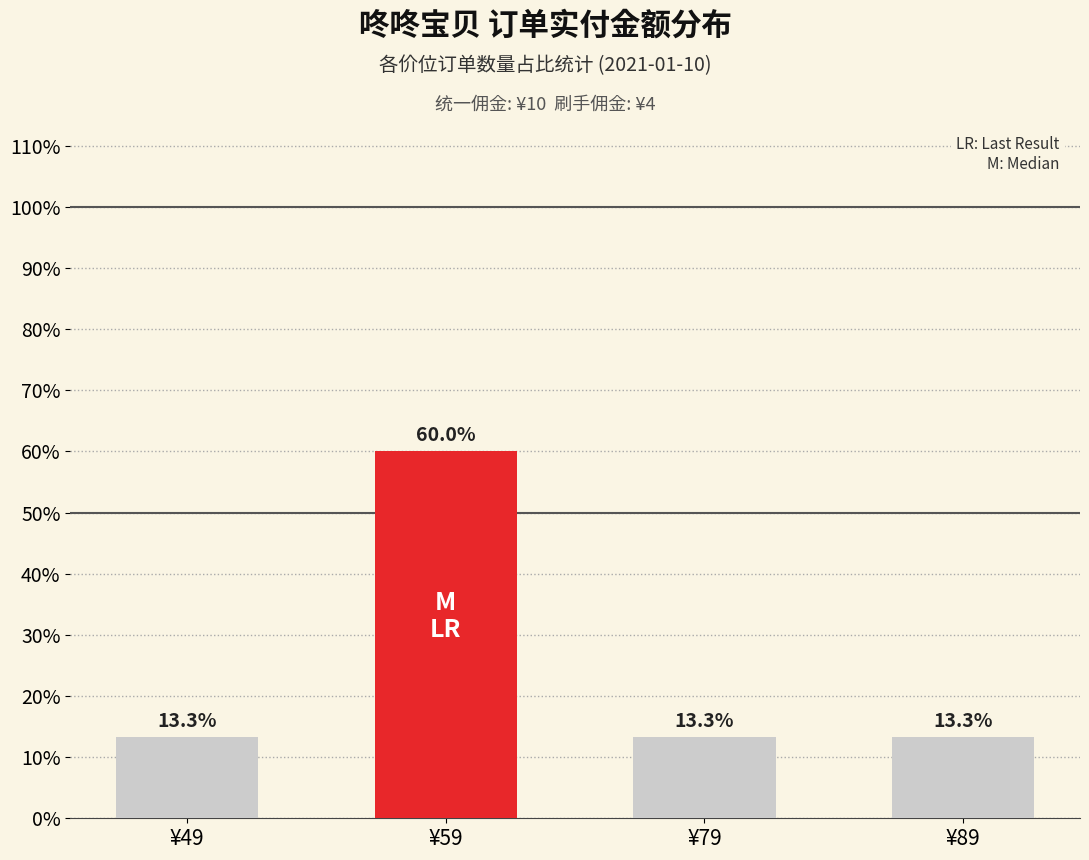

What is the sum of all values?

1.0